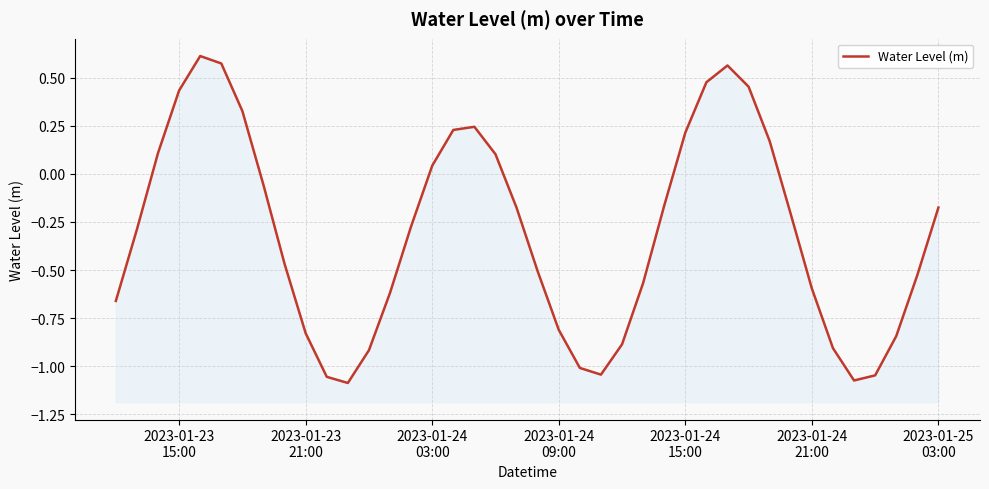

How many values are below 0?

26